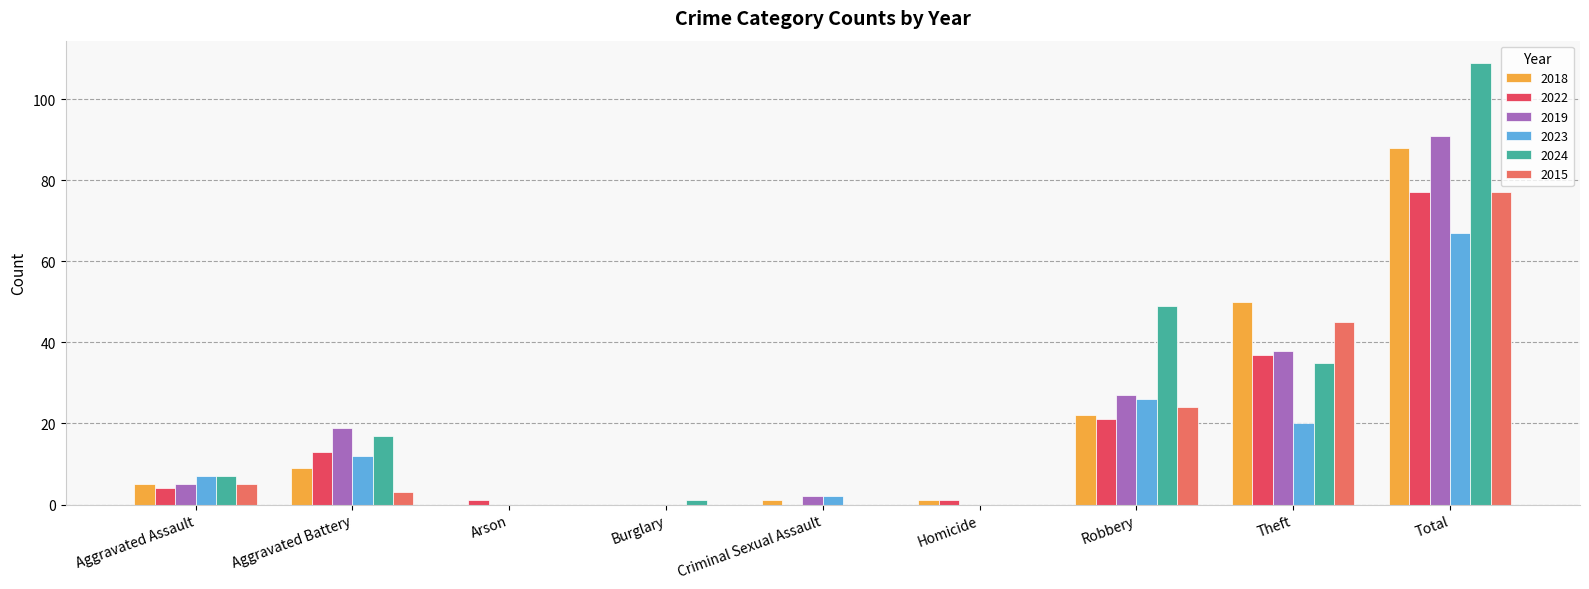

At which category does the chart reach its peak across all series?

Total